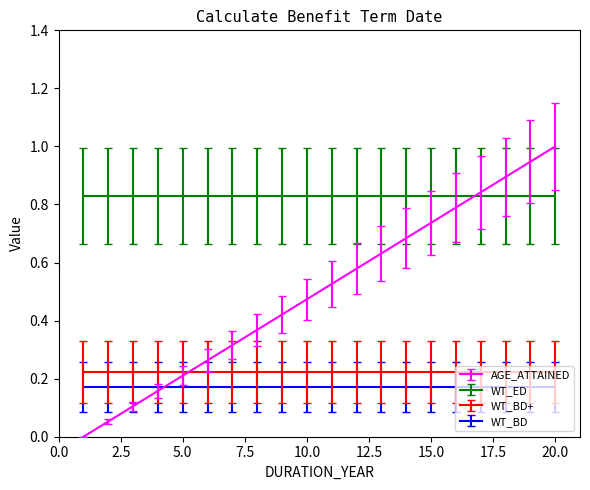

Which series has the largest range (max minus min)?

AGE_ATTAINED